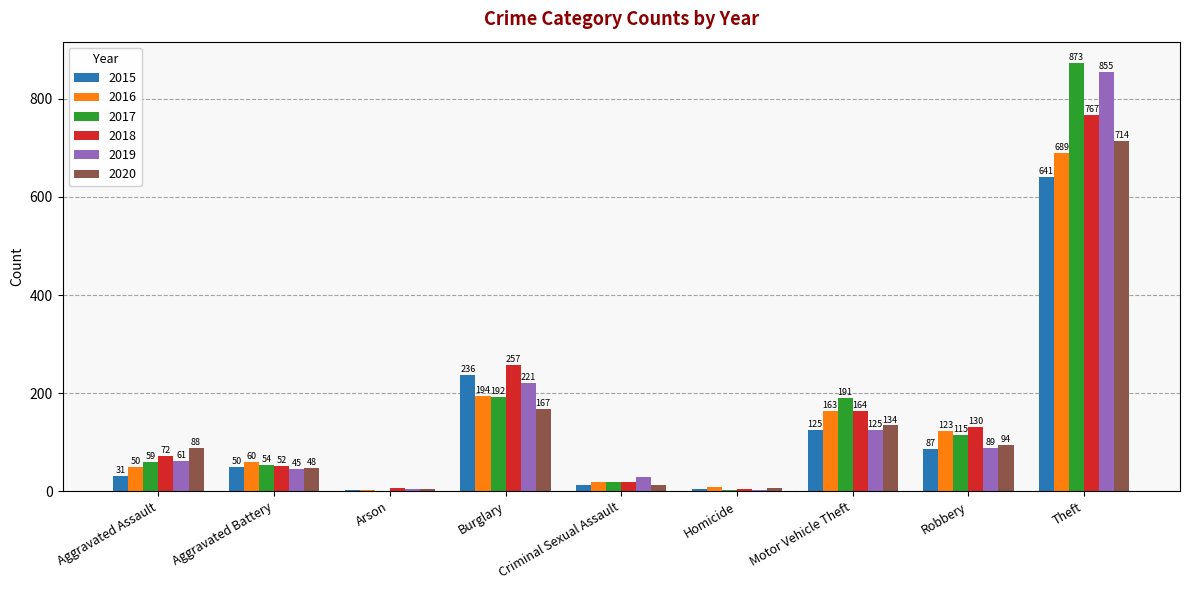

What is the approximate value of 2016 at Burglary?

194